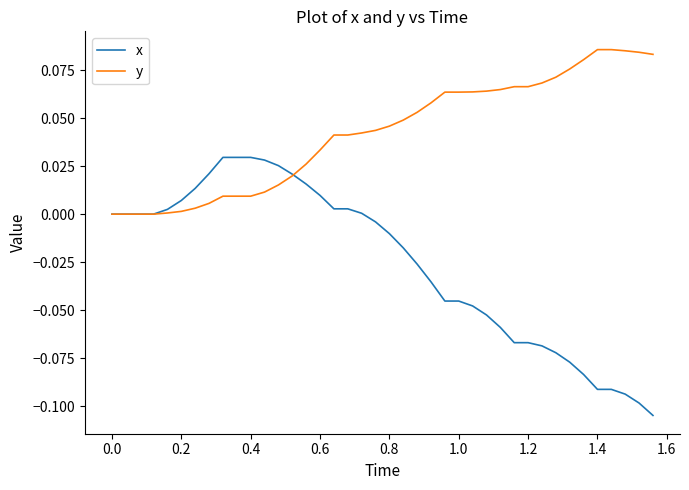

Which series has the widest spread of values?

x